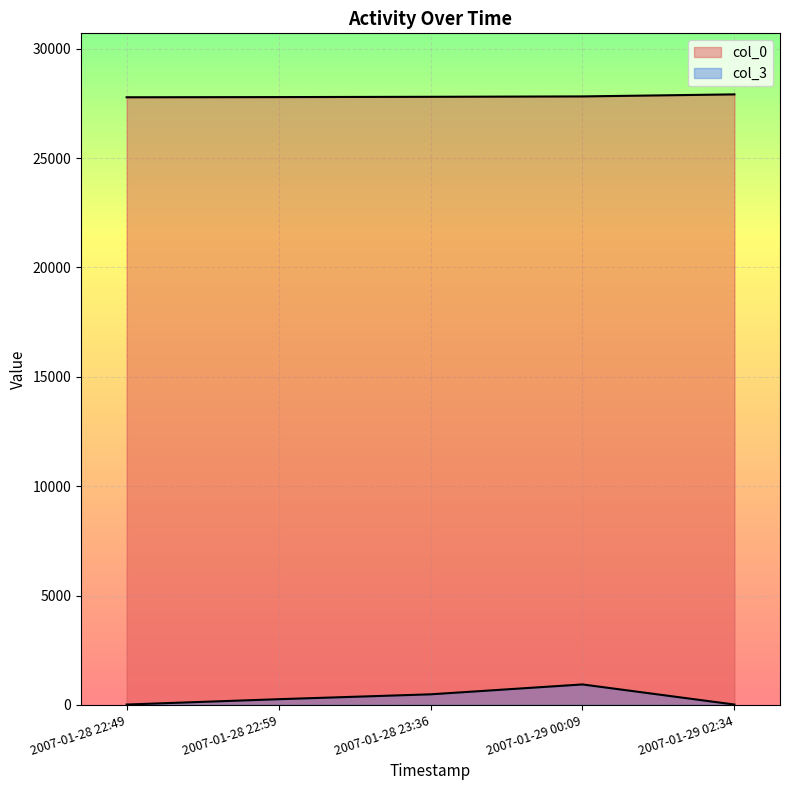

What is the sum of all col_3 values?

1700